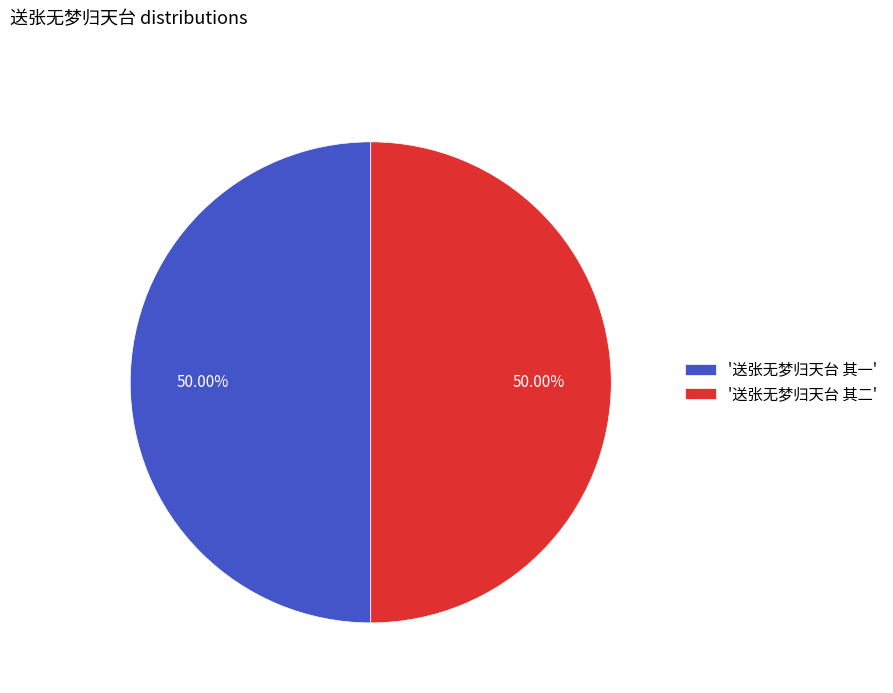

What is the ratio of the value at '送张无梦归天台 其一' to the value at '送张无梦归天台 其二'?

1.0